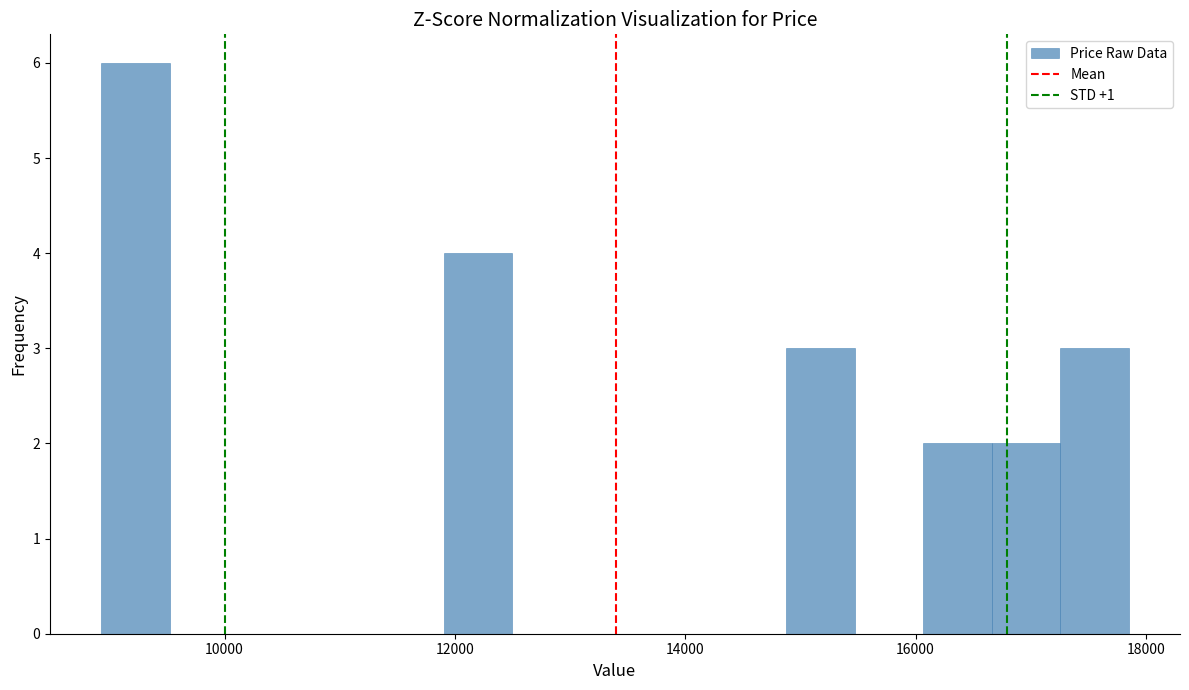

Read against the x-axis, roughly where is the centre of the tallest bar?

9200